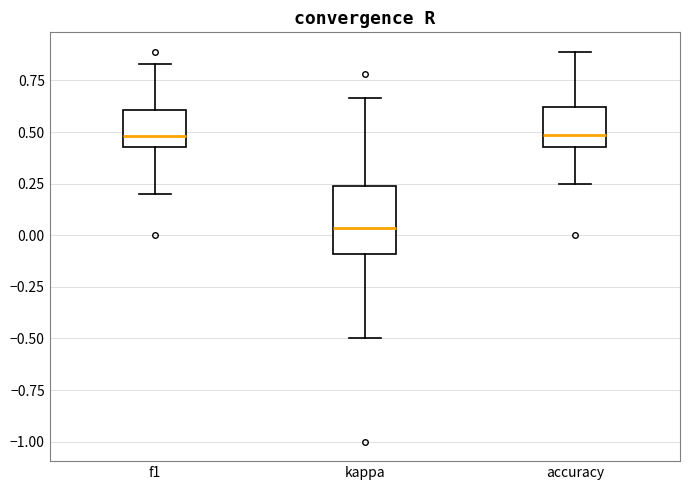

Where does the upper whisker of the box for accuracy end on the y-axis? The values are not printed on the chart, so give them approximately, as read against the axis.

0.90